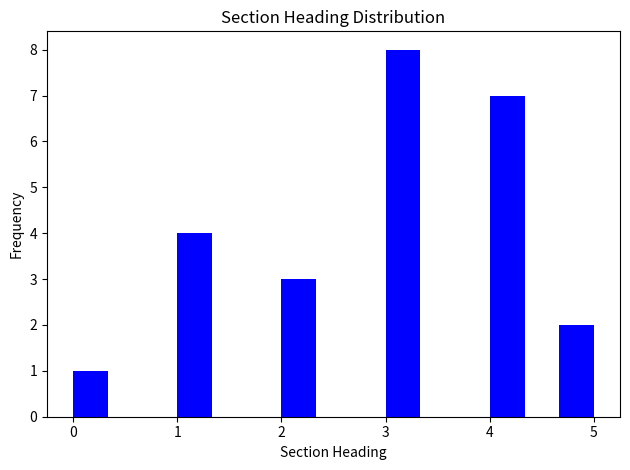

Around what value on the x-axis is the tallest bar? Give the approximate position of its centre, as read against the axis.

3.2